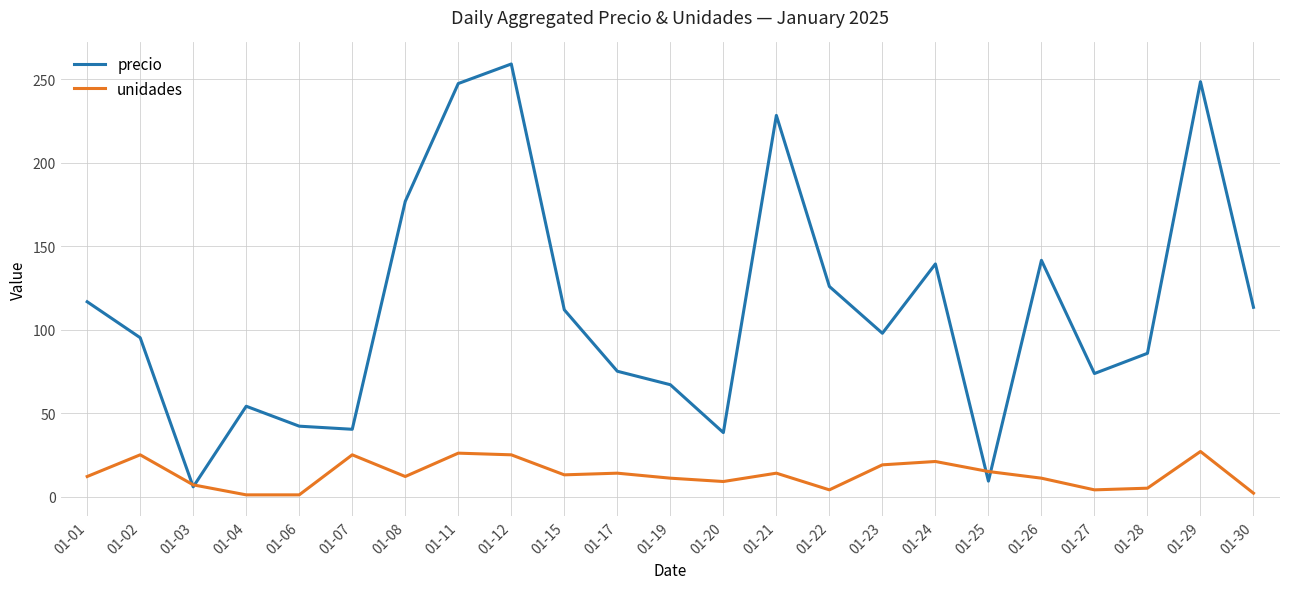

List the series in order of their overall mean, lowest first.

unidades, precio